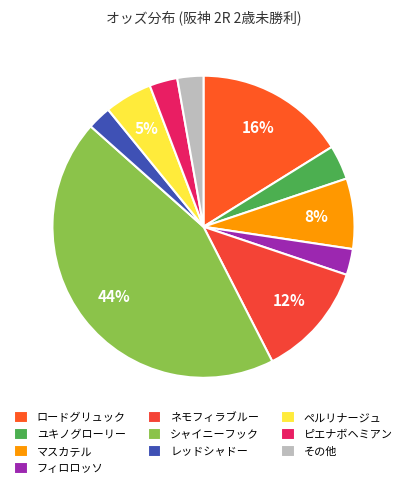

To the nearest percent, what portion does ユキノグローリー represent?

4%